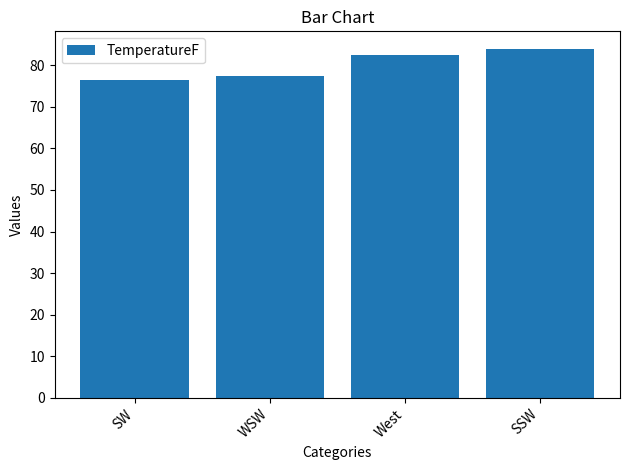

Reading right to left, what are all the values shown in this chart?

SSW=84.0	West=82.4	WSW=77.4	SW=76.4